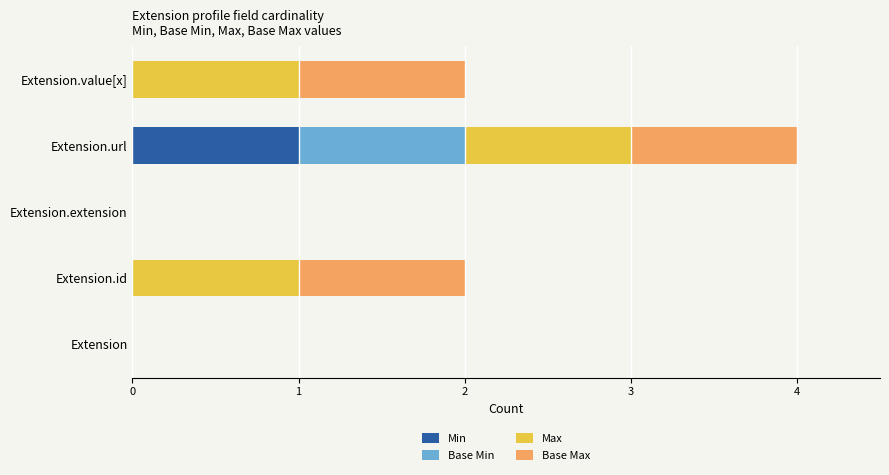

At which category is the sum across all series the highest?

Extension.url